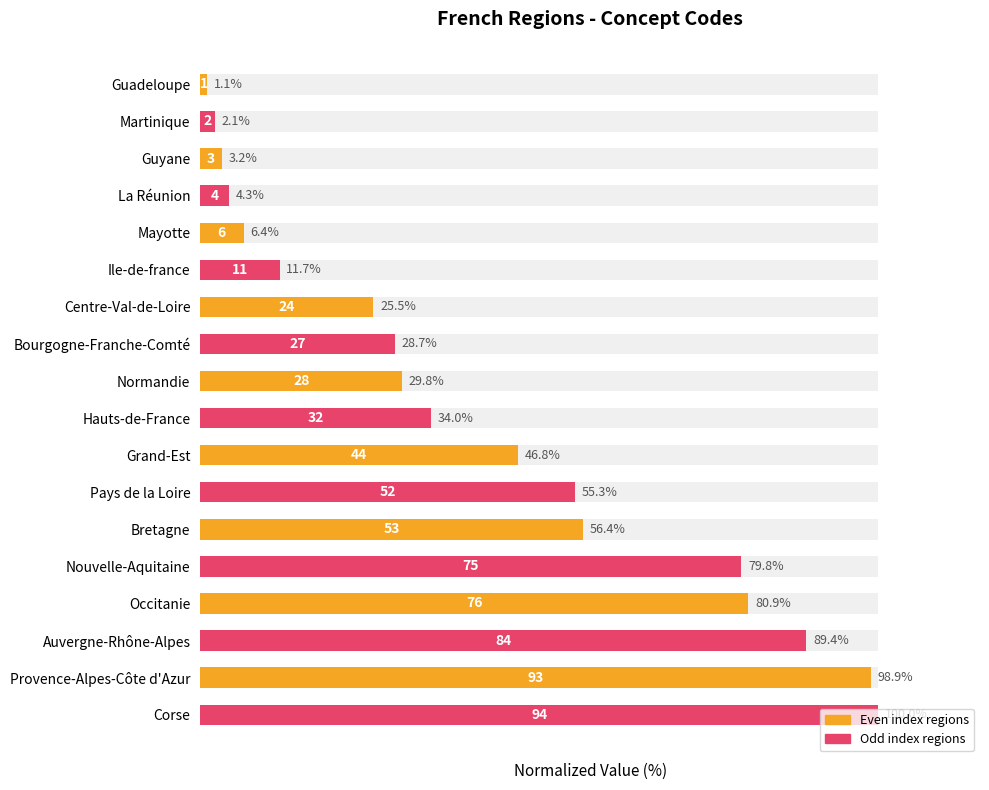

Read the value at Normandie.

29.8